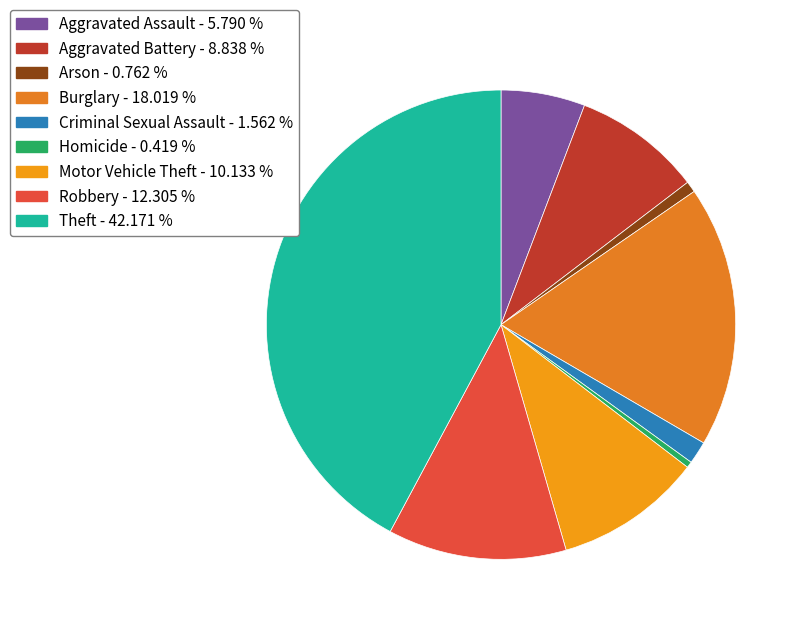

Which category has the smallest portion of the pie?

Homicide